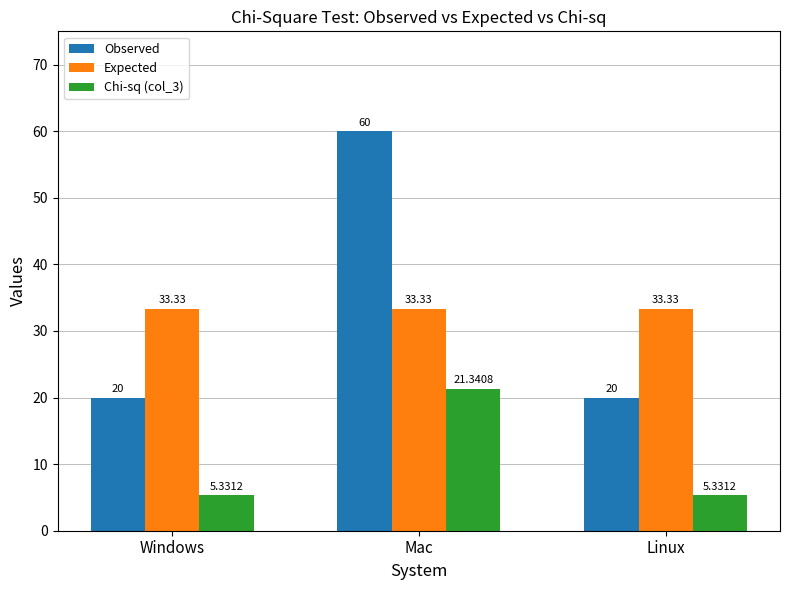

What is the maximum value shown in the chart?

60.0